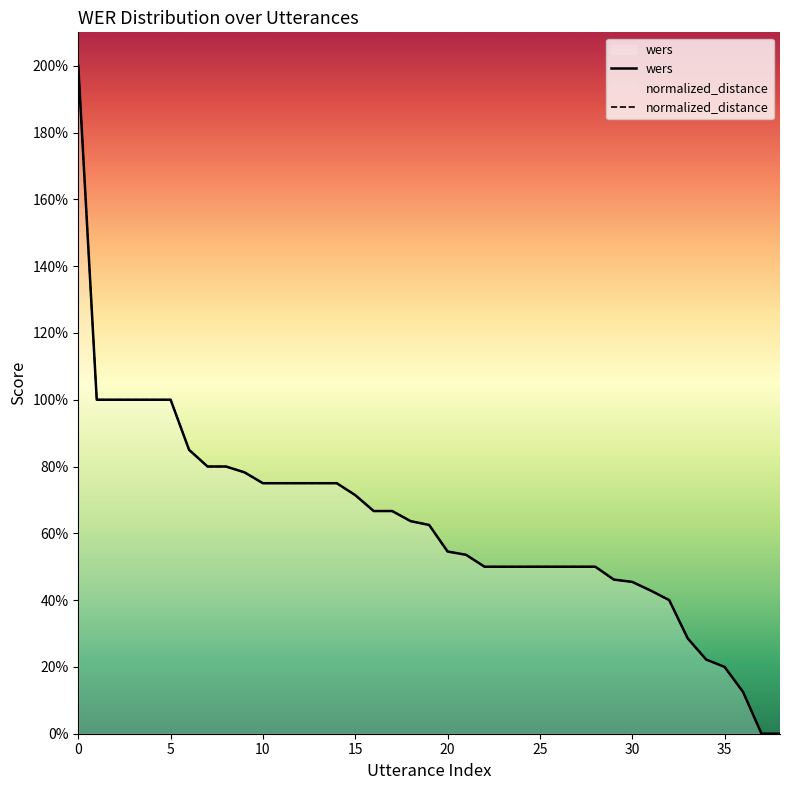

What are all the series names shown in the legend?

wers, normalized_distance